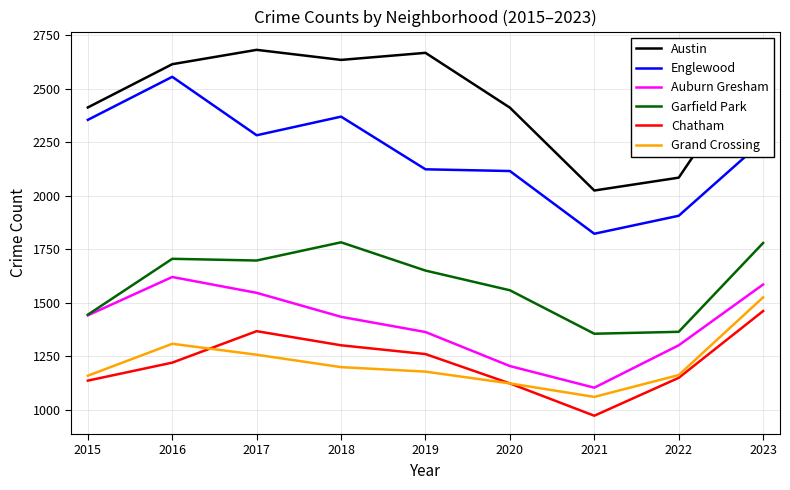

What is the approximate value of Grand Crossing at 2021, to the nearest 5?

1060